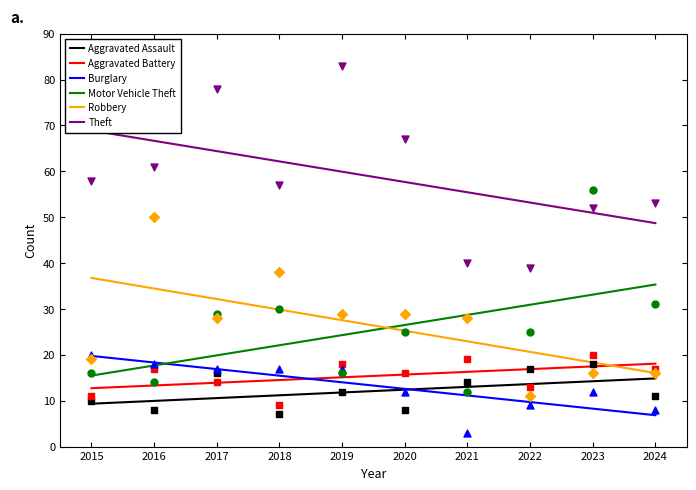

At which category is the sum across all series the highest?

2015